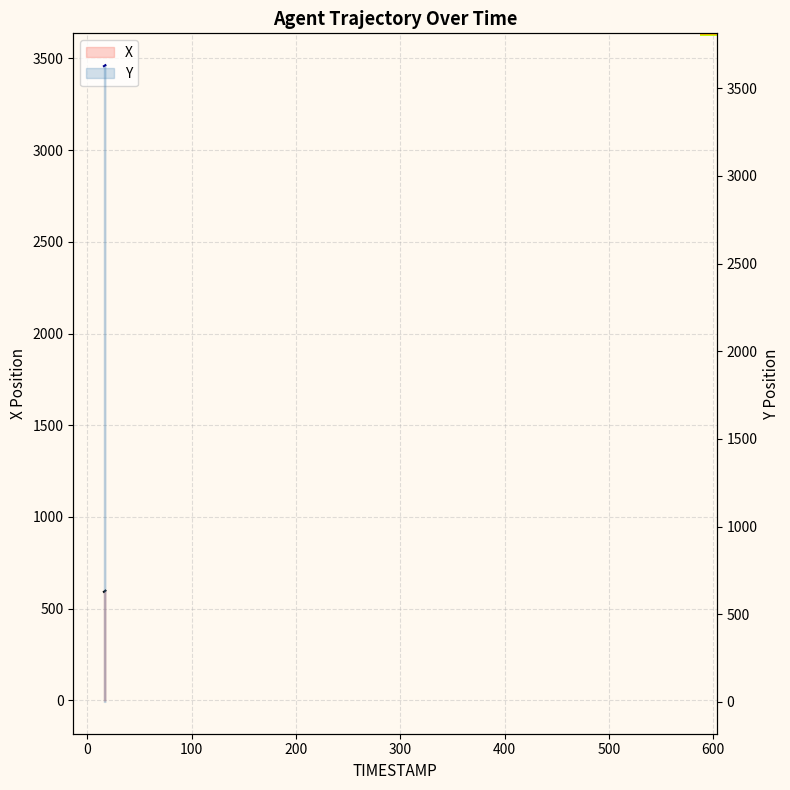

List the series in order of their peak value, lowest first.

X, Y